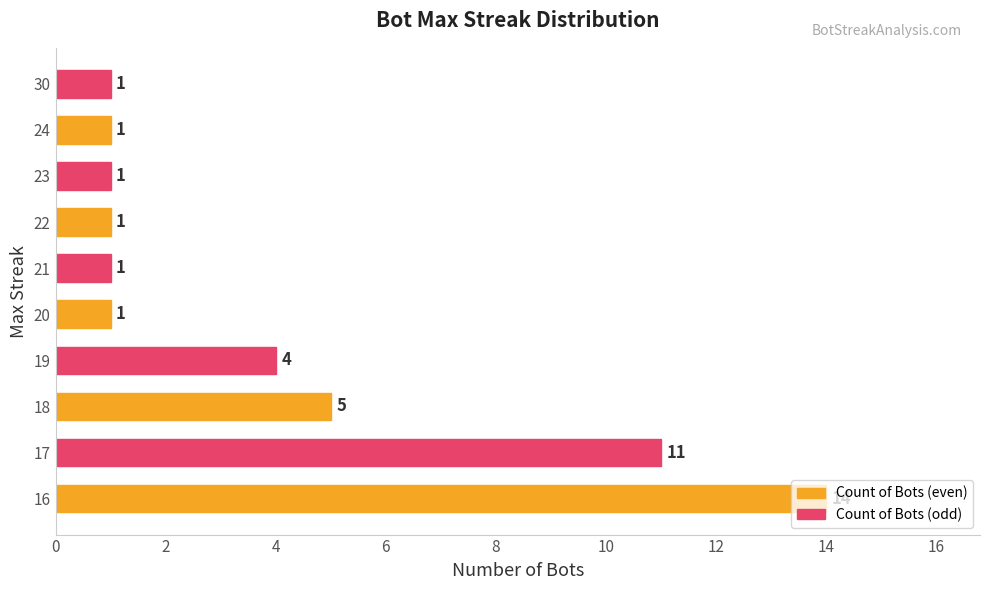

The value at 19 is 4. True or false?

True